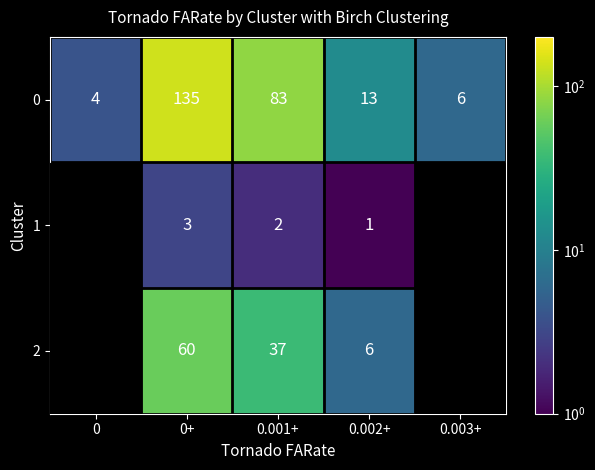

What is the minimum value shown in the chart?

1.0